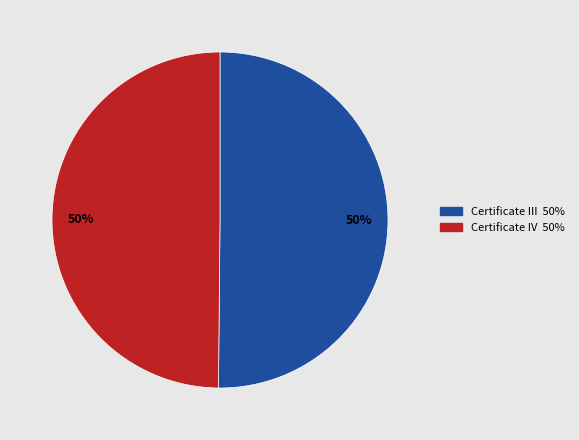

How many segments does this pie chart have?

2